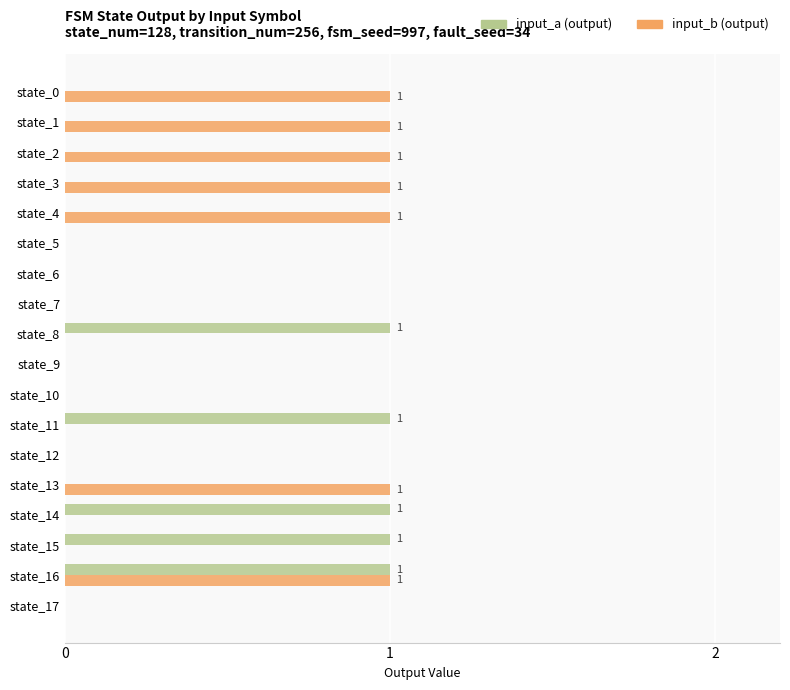

At which category is the sum across all series the highest?

state_16